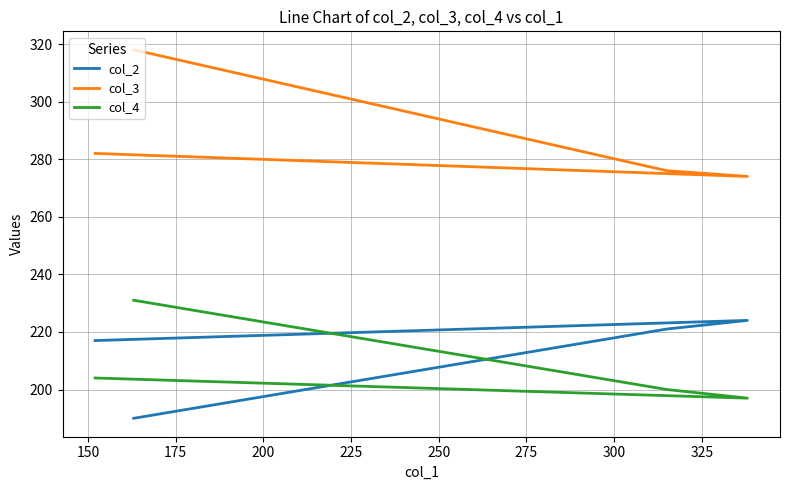

What are all the series names shown in the legend?

col_2, col_3, col_4